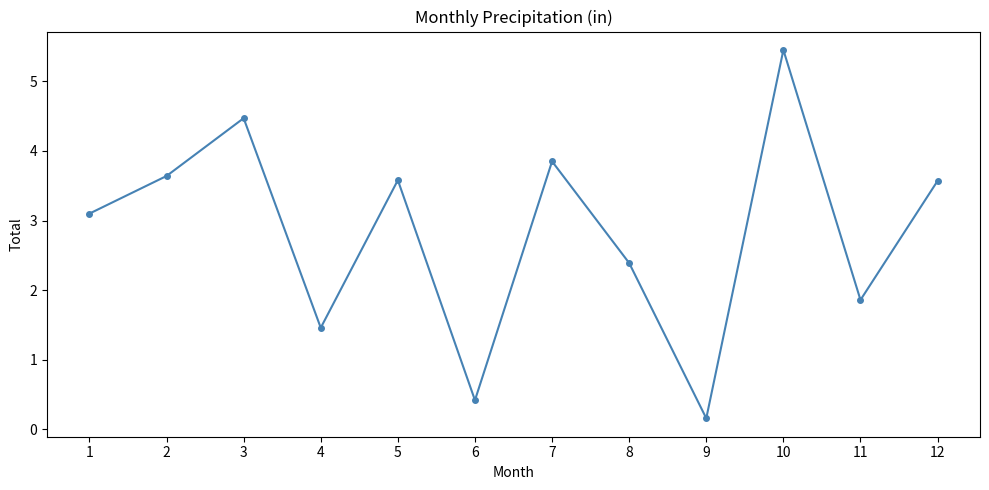

How many distinct data groups are displayed?

1